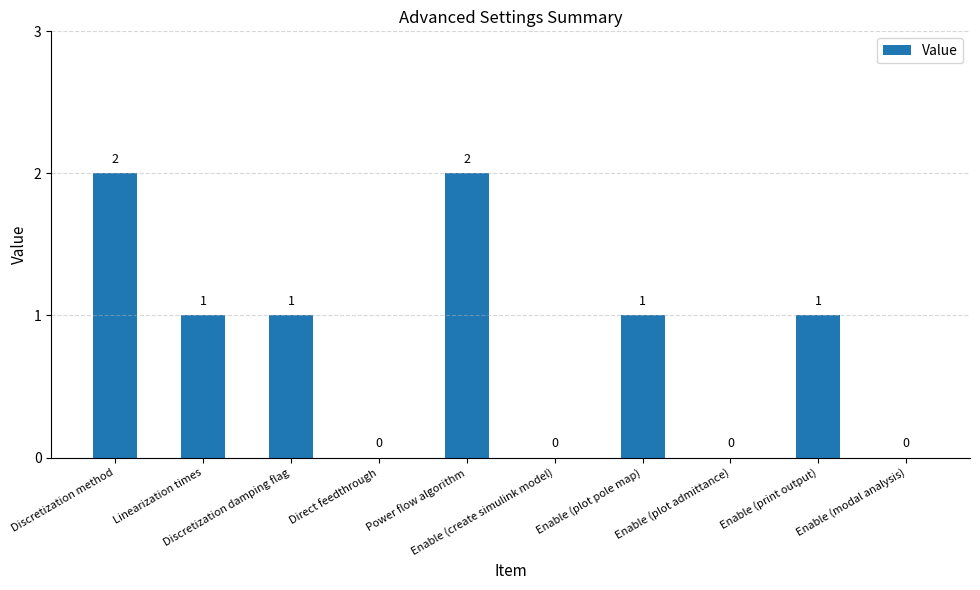

How many values are between 0 and 1?

8